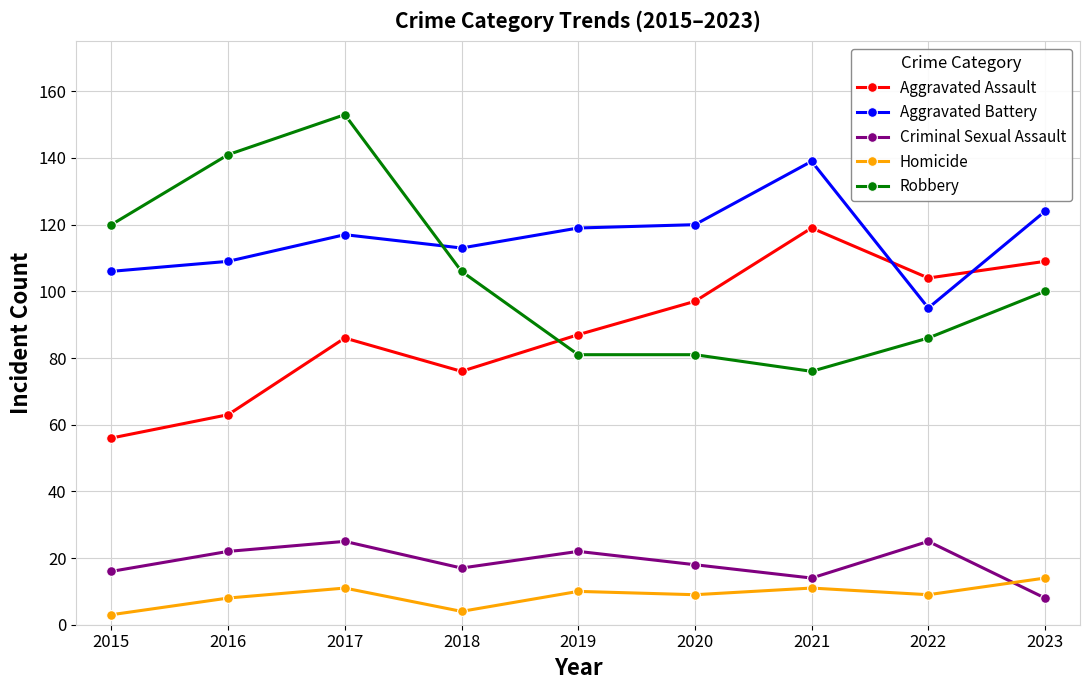

How many data points does each series have?

9